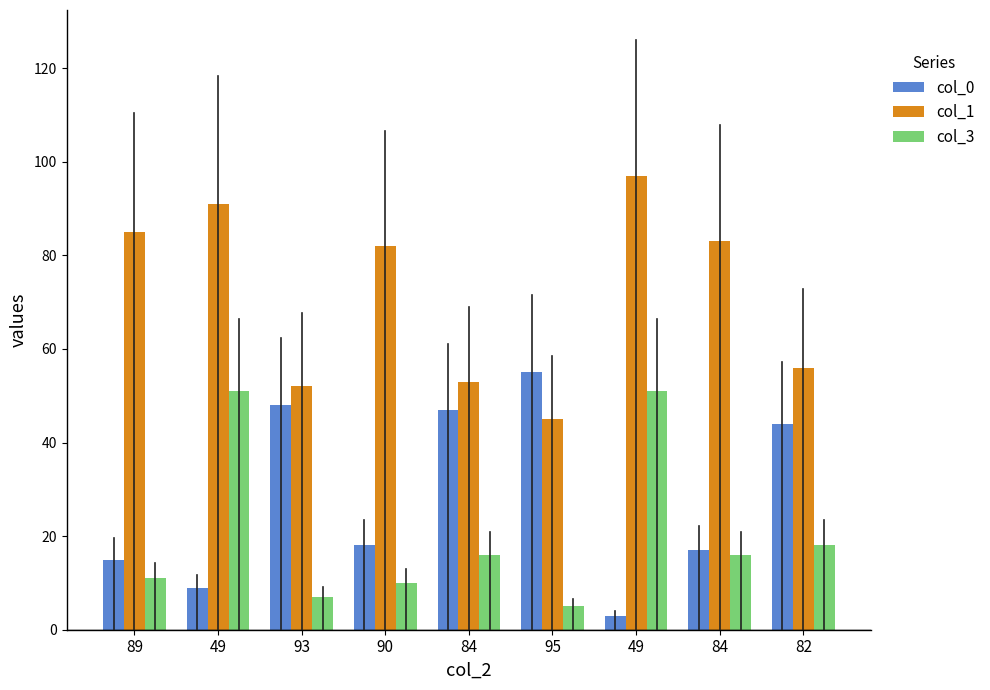

Count the number of data series in this chart.

3